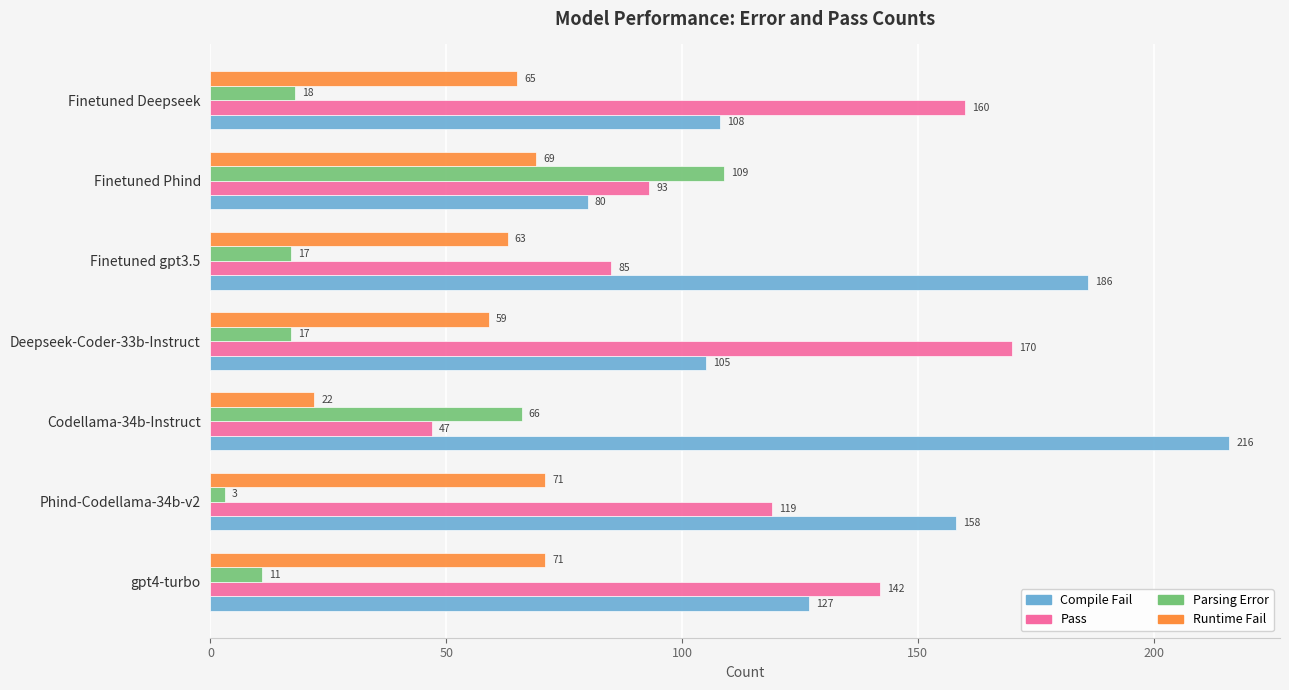

Is it true that Compile Fail equals 108 at Finetuned Deepseek?

True